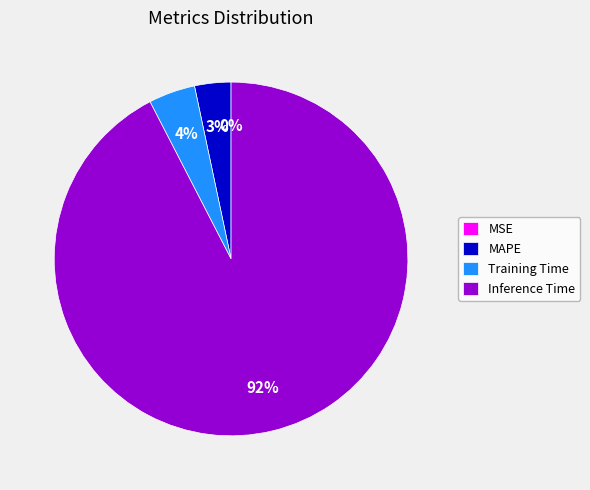

Is the sum of Training Time and Inference Time greater than half?

Yes